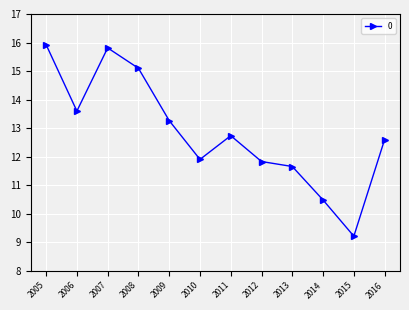

What is the change in value from 2005 to 2007?

-0.1